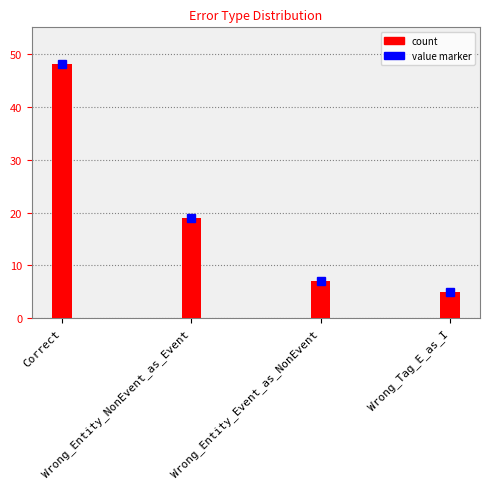

What is the difference between the values at Wrong_Entity_NonEvent_as_Event and Wrong_Tag_E_as_I?

14